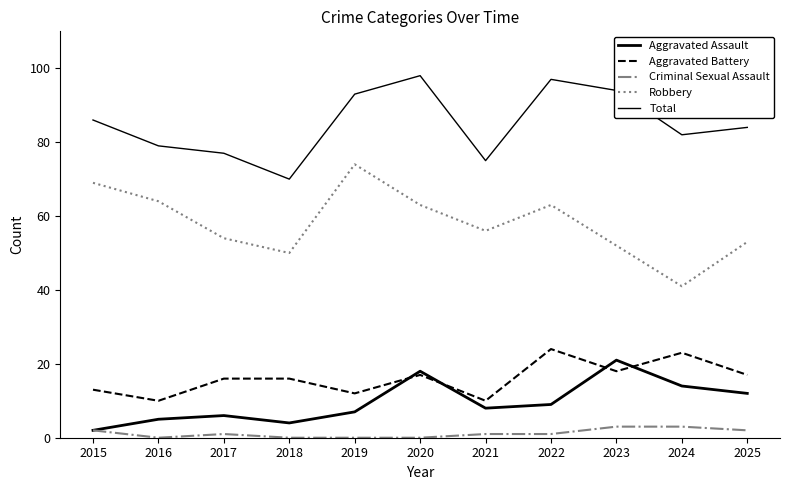

How many lines are shown in the chart?

5